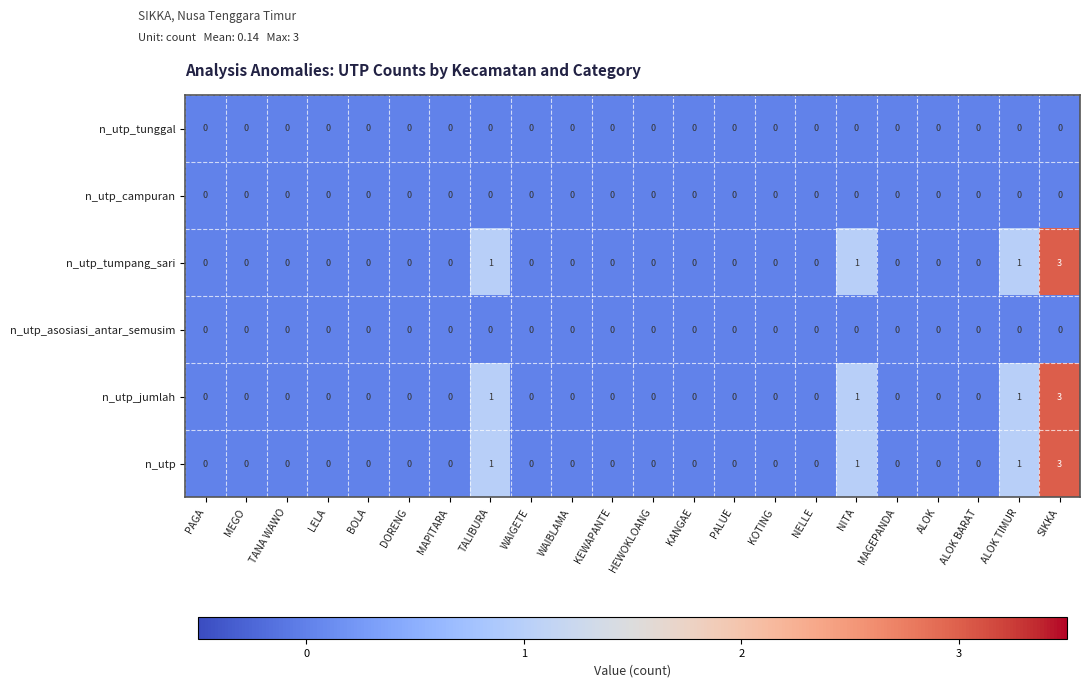

At which category is the sum across all series the highest?

SIKKA